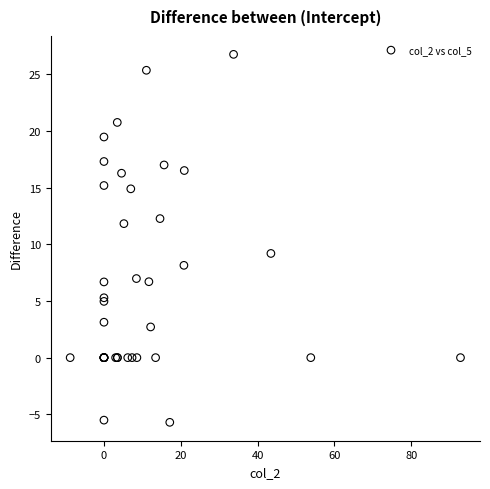

What Y value in the scatter plot is closest to 10?

9.2